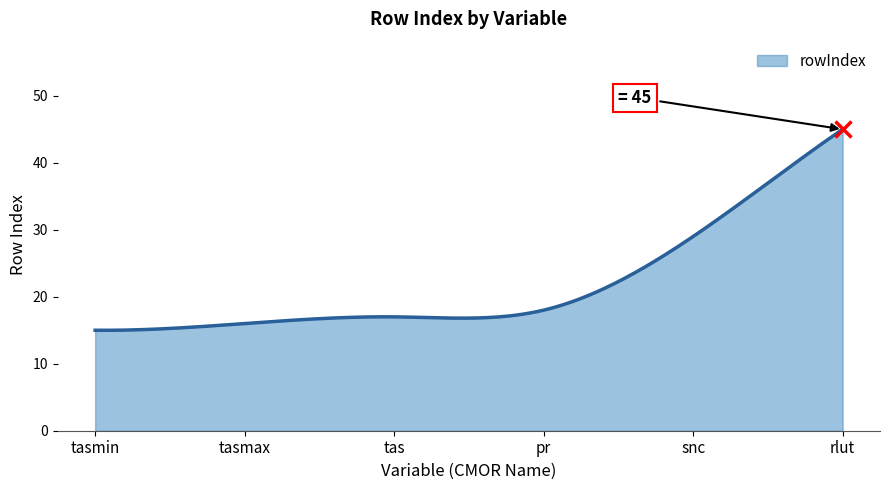

What is the smallest value displayed?

15.0